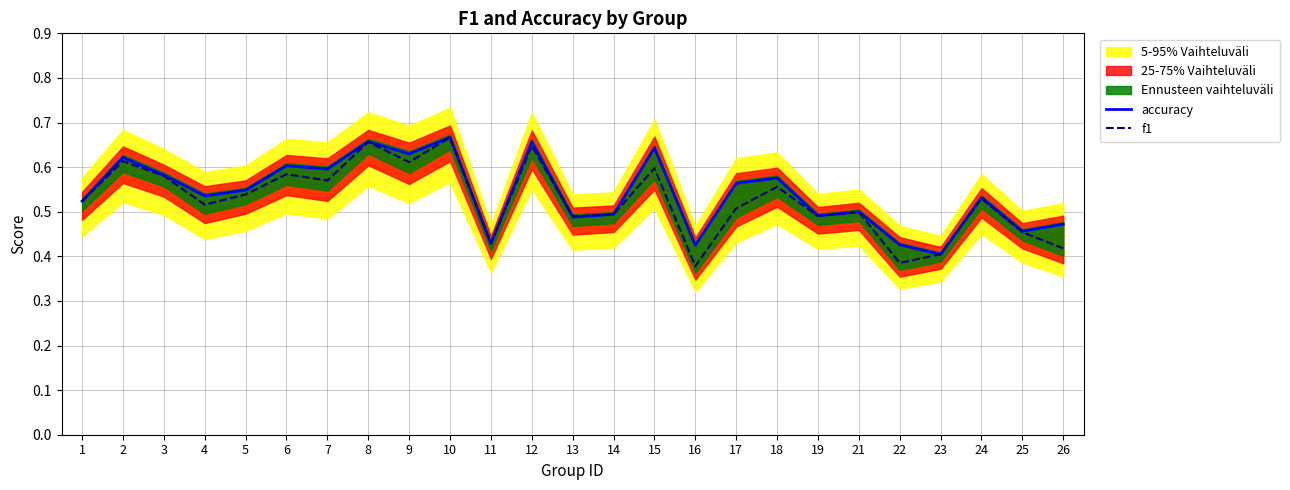

How many lines are shown in the chart?

2